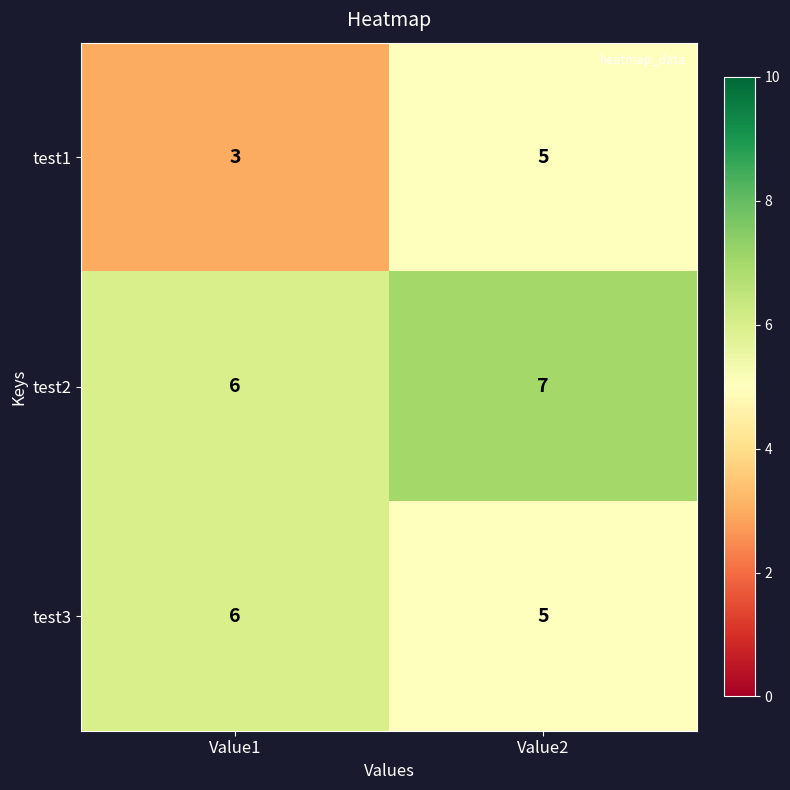

Reading left to right, extract all data points from this chart.

test1: 3	5
test2: 6	7
test3: 6	5